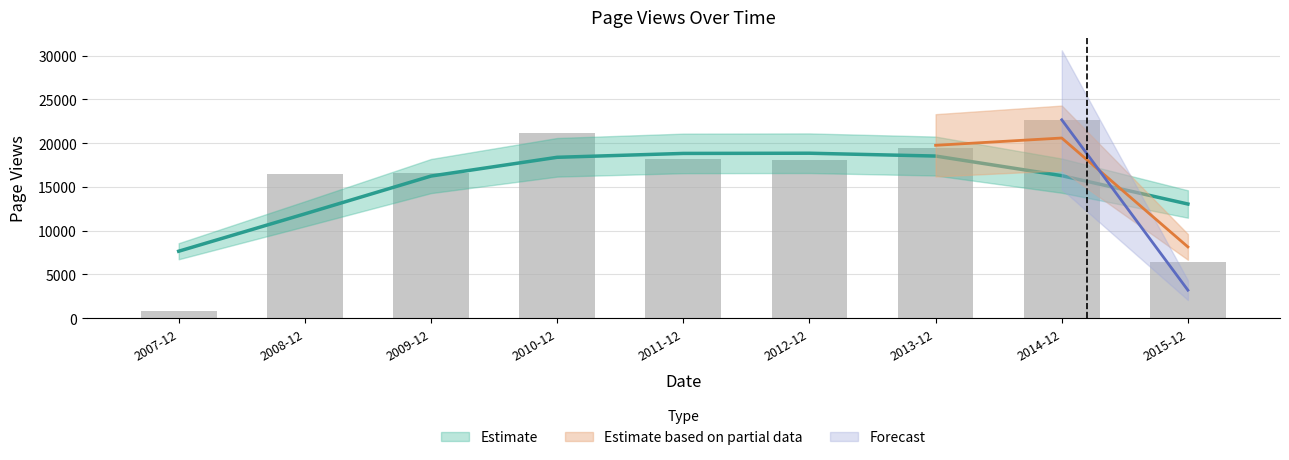

Rank the categories by value from lowest to highest.

2007-12, 2015-12, 2008-12, 2009-12, 2012-12, 2011-12, 2013-12, 2010-12, 2014-12